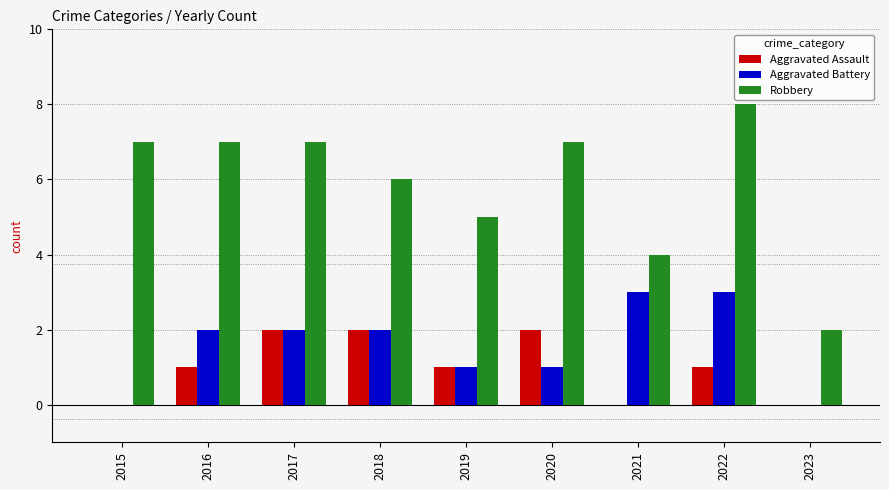

How many distinct data groups are displayed?

3